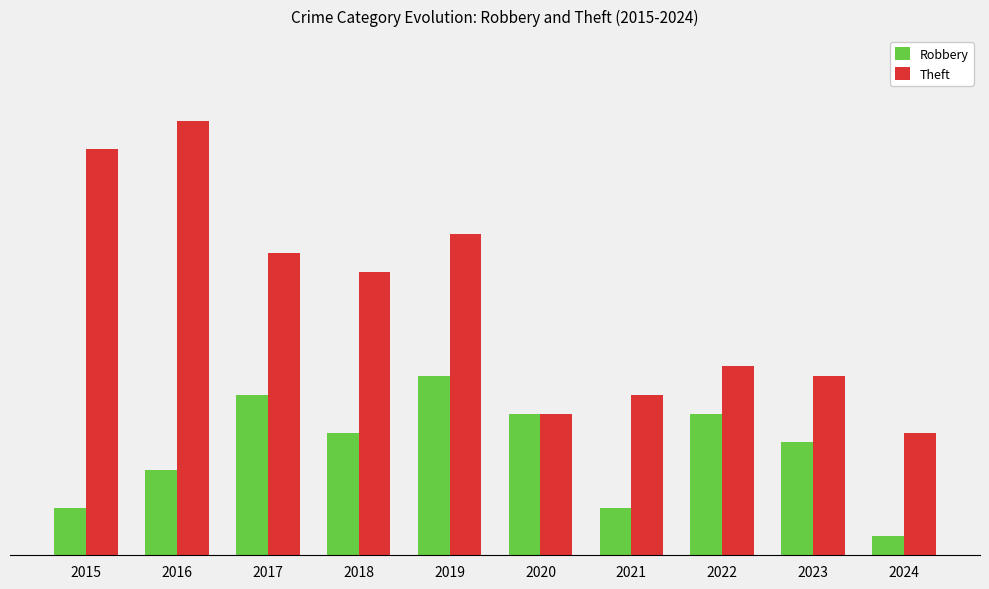

What is the spread (max minus min) of values at 2023?

7